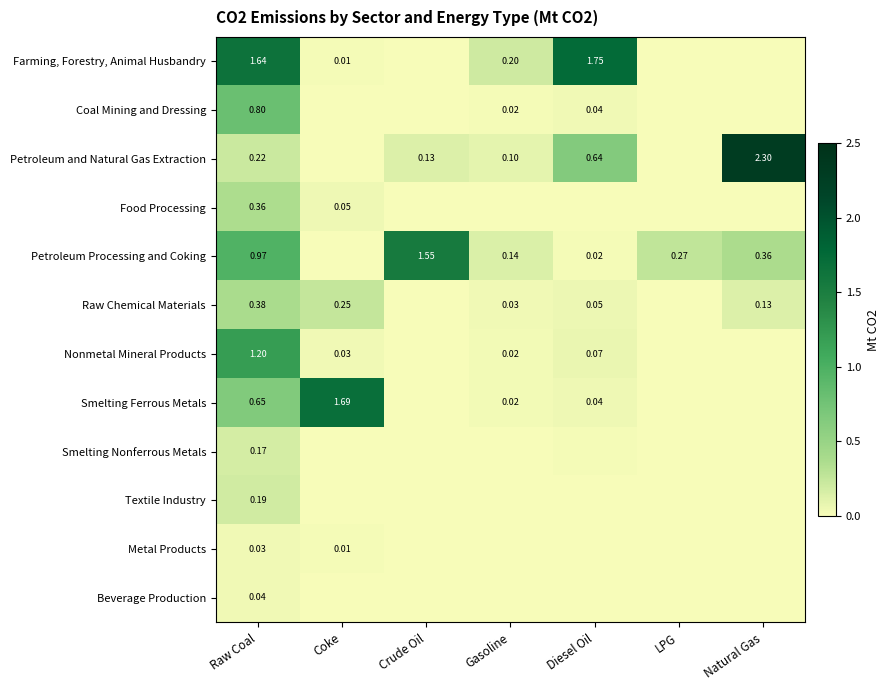

At Raw Coal, list the series in order from smallest to largest.

Metal Products, Beverage Production, Smelting Nonferrous Metals, Textile Industry, Petroleum and Natural Gas Extraction, Food Processing, Raw Chemical Materials, Smelting Ferrous Metals, Coal Mining and Dressing, Petroleum Processing and Coking, Nonmetal Mineral Products, Farming, Forestry, Animal Husbandry